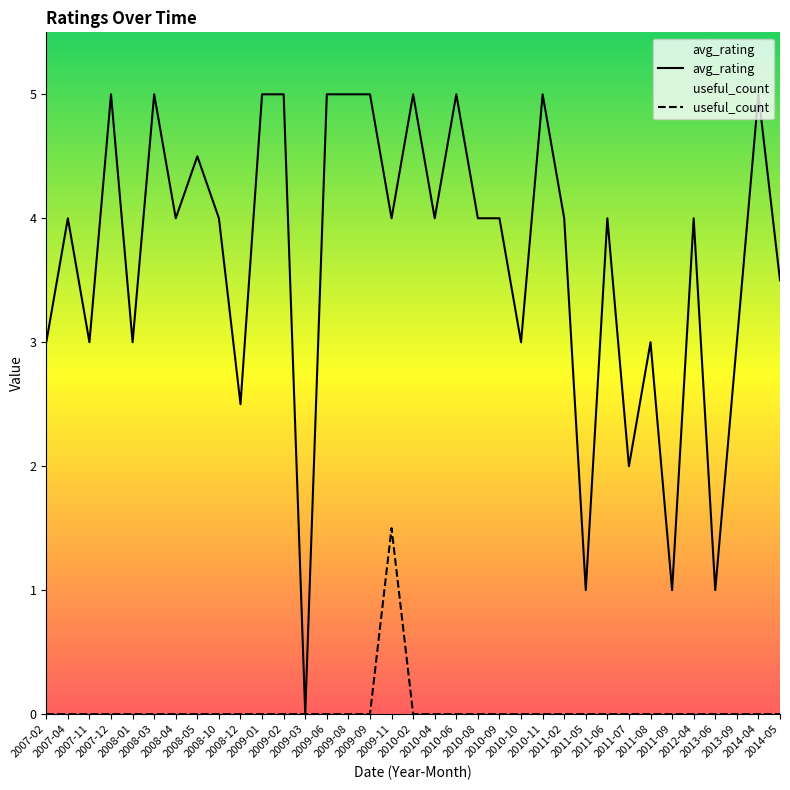

True or false: avg_rating has more than 2 interior local peaks.

True